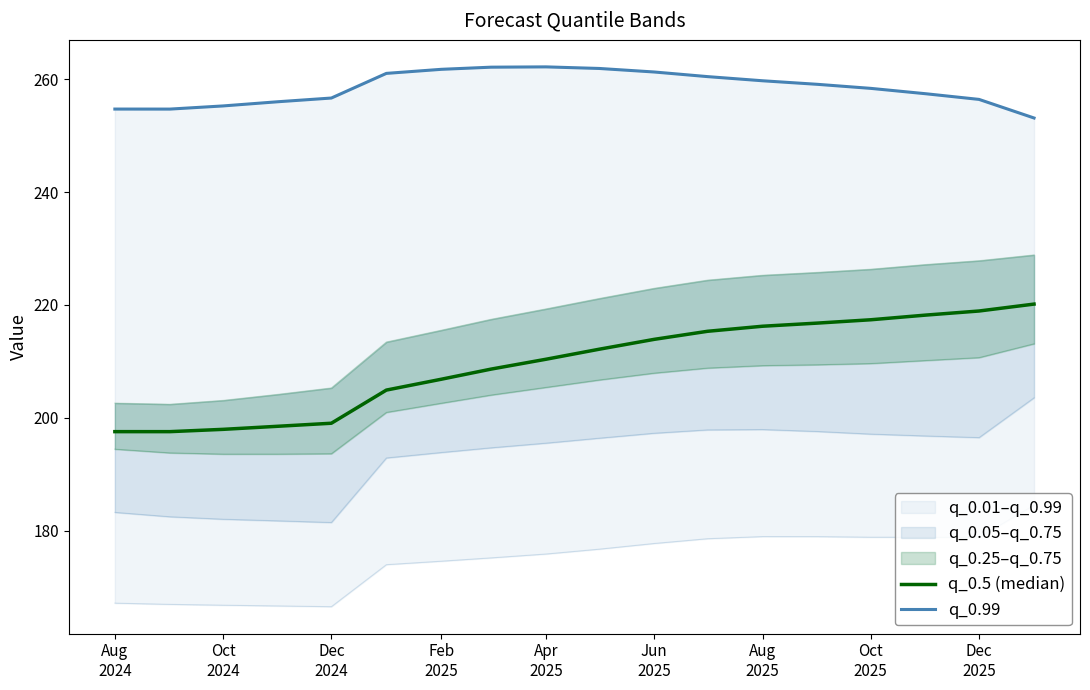

Rank the series by their average value, from lowest to highest.

q_0.5 (median), q_0.99